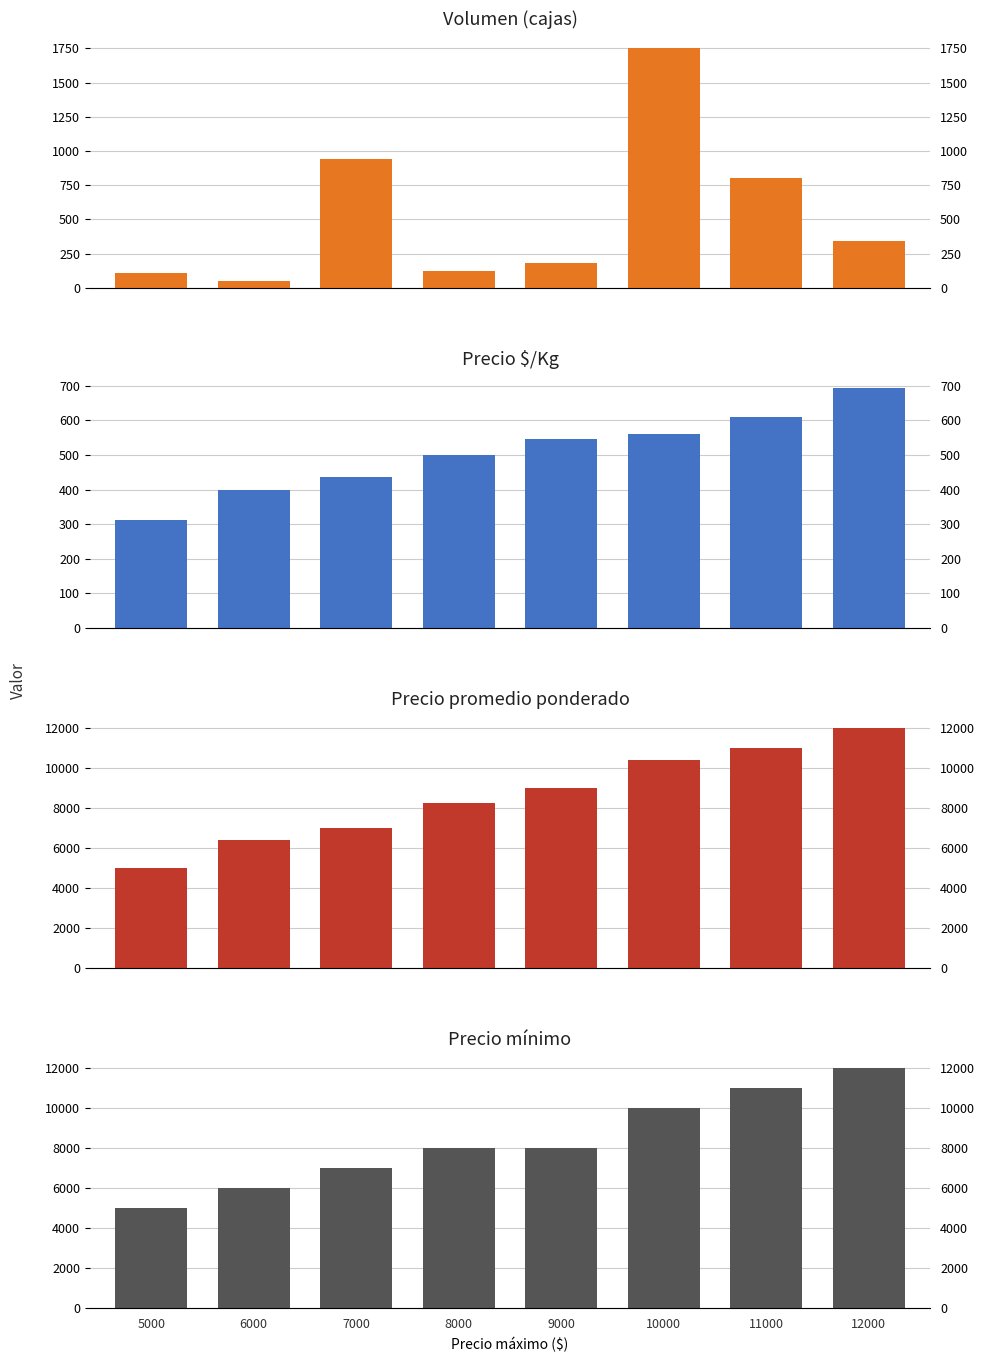

Reading left to right, transcribe all the data shown in this chart.

Volumen: 5000=110	6000=50	7000=945	8000=125	9000=180	10000=1755	11000=800	12000=340
Precio $/Kg: 5000=312	6000=400	7000=438	8000=500	9000=547	10000=561	11000=611	12000=694
Precio promedio ponderado: 5000=5000	6000=6400	7000=7000	8000=8250	9000=9000	10000=10400	11000=11000	12000=12000
Precio mínimo: 5000=5000	6000=6000	7000=7000	8000=8000	9000=8000	10000=10000	11000=11000	12000=12000